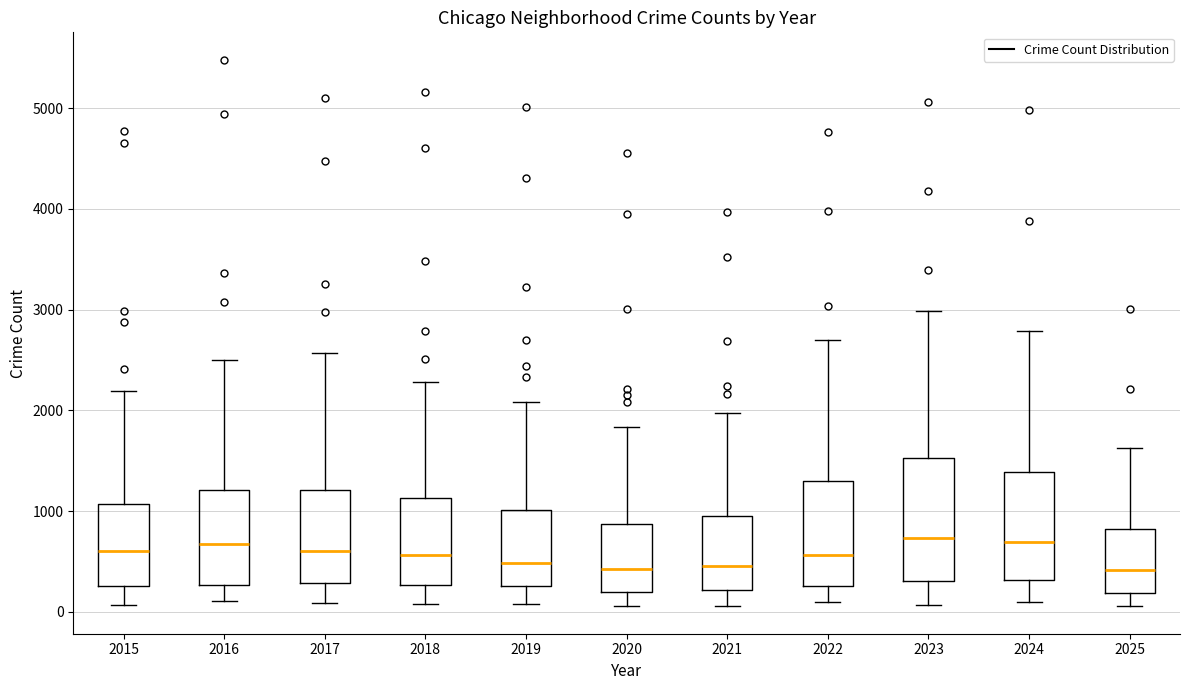

Where is the upper edge of the box at x = 2023 on the y-axis? The values are not printed on the chart, so give them approximately, as read against the axis.

1500